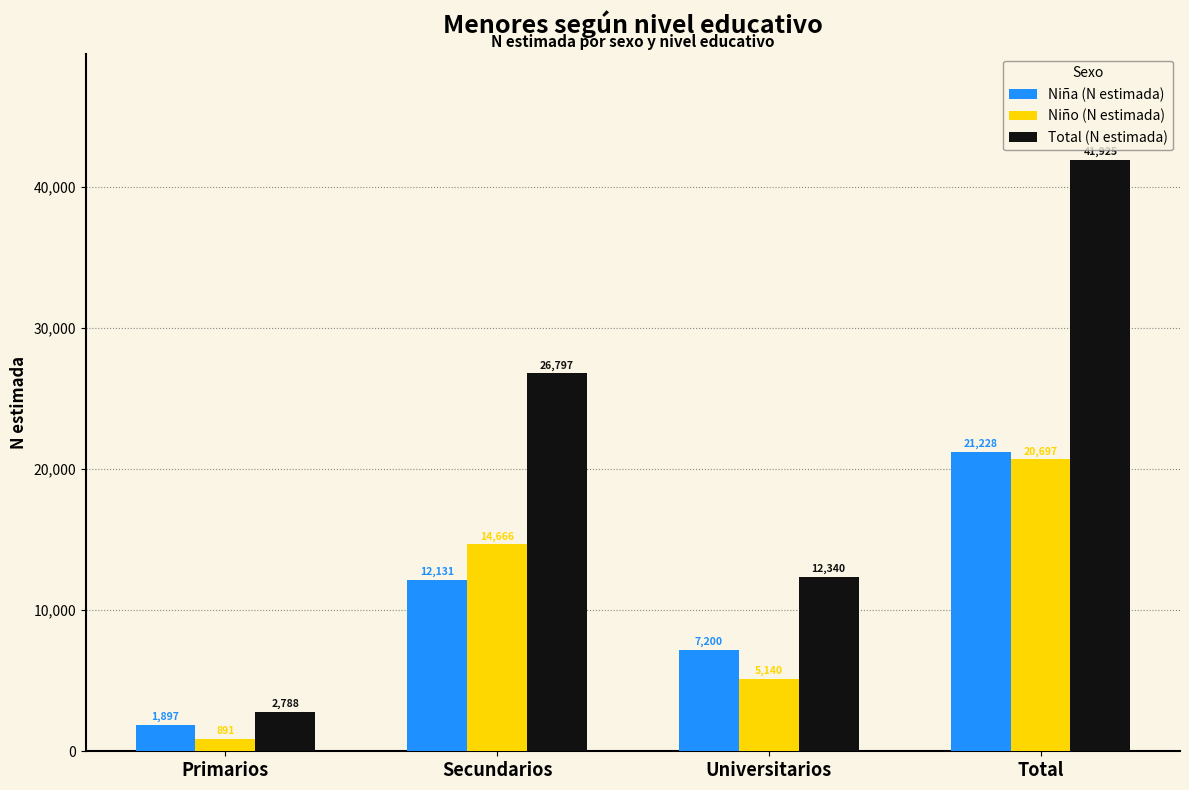

What is the average value of the Niña (N estimada) series?

10614